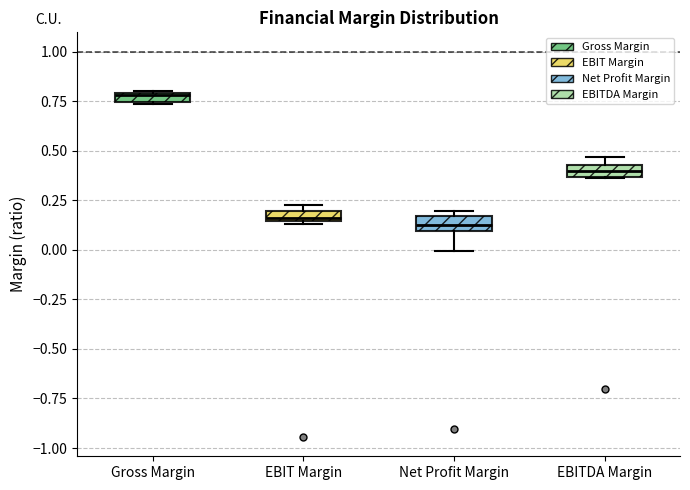

Where is the upper edge of the box for Net Profit Margin on the y-axis? The values are not printed on the chart, so give them approximately, as read against the axis.

0.15